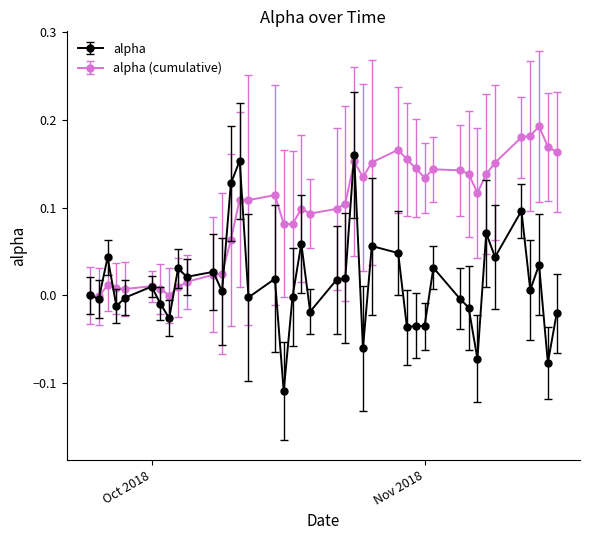

Which series has the widest spread of values?

alpha